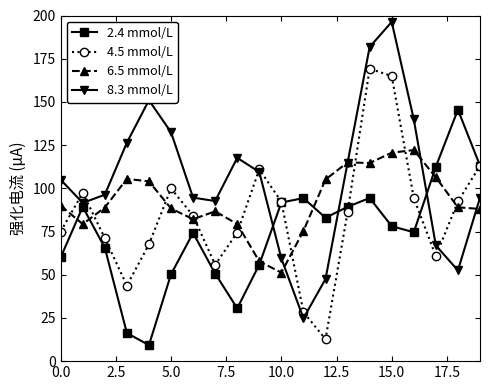

What is the value of the 6.5 mmol/L point at the 1st from the left?

90.0